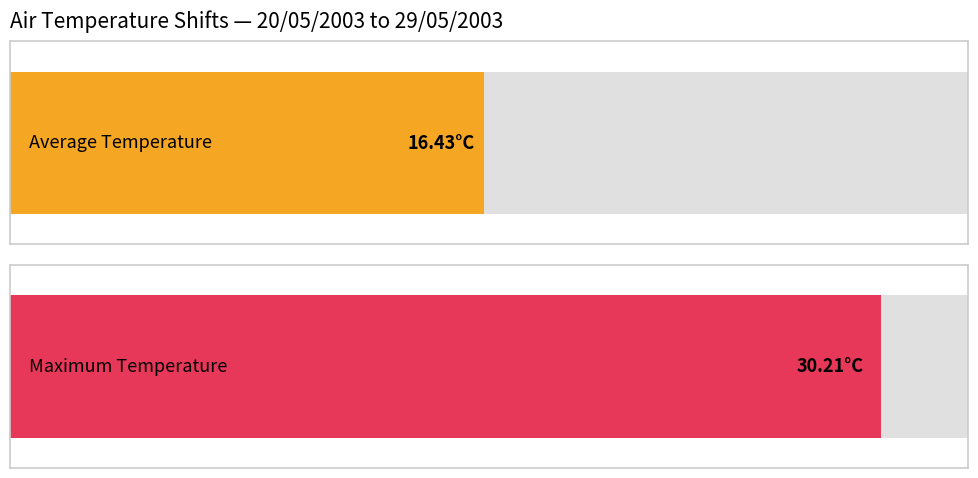

The value at 20/05 08:47 is 11.8. True or false?

False